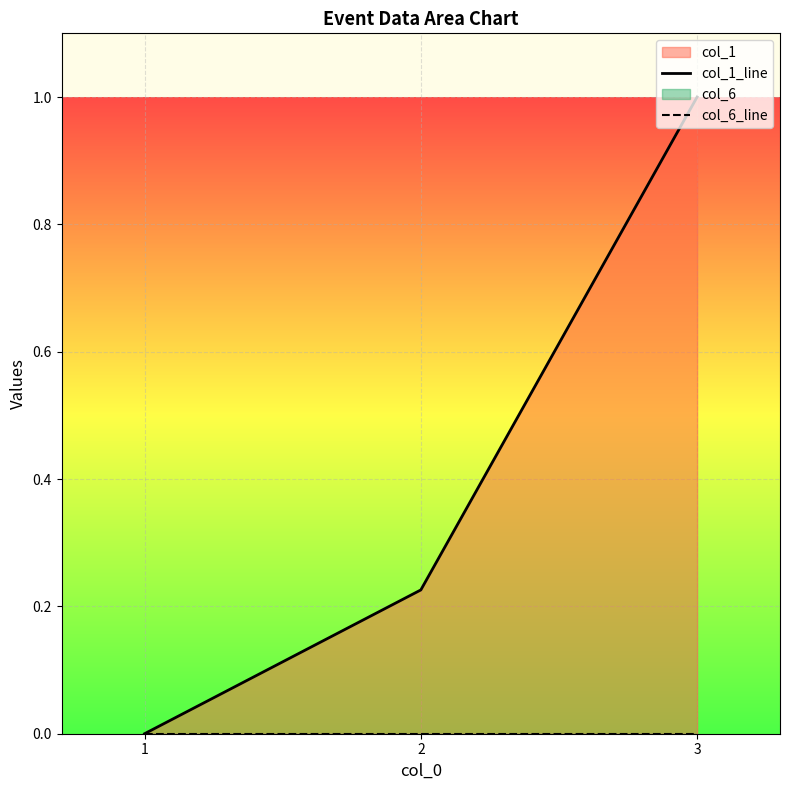

Rank the categories by col_1_line value from highest to lowest.

3, 2, 1